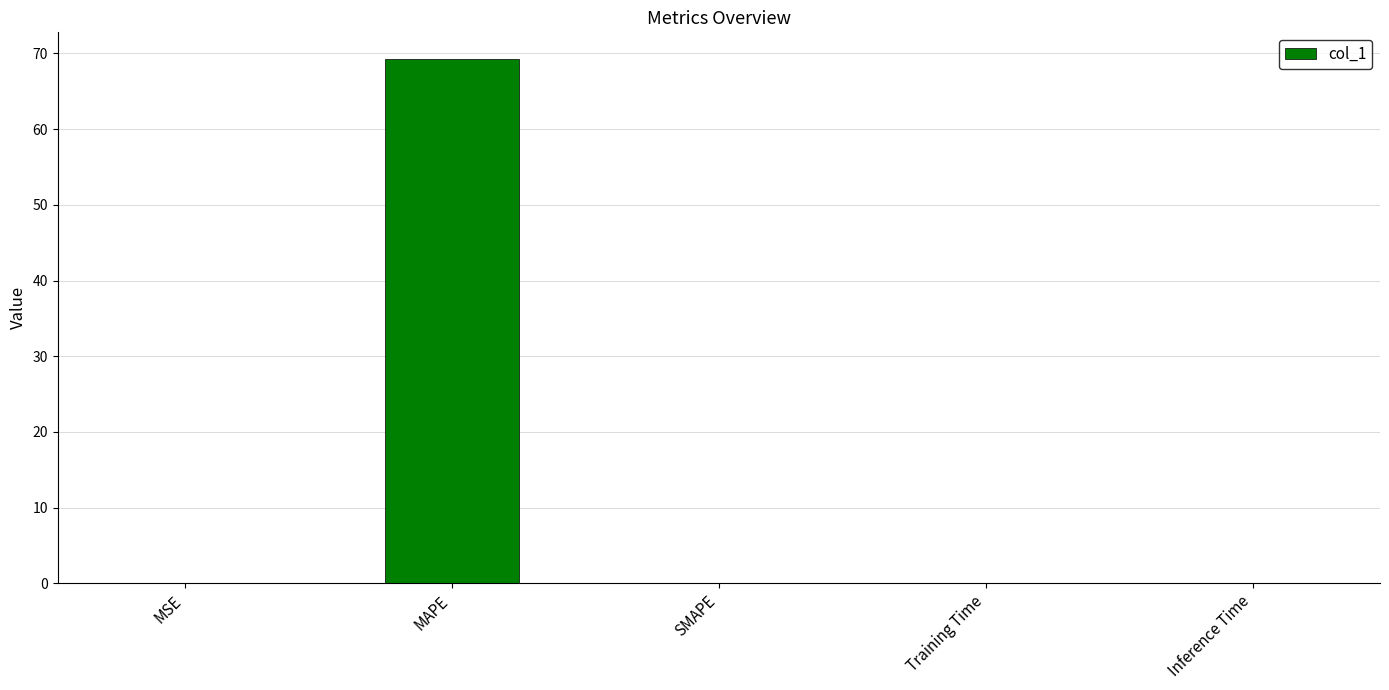

Count the number of categories in the chart.

5